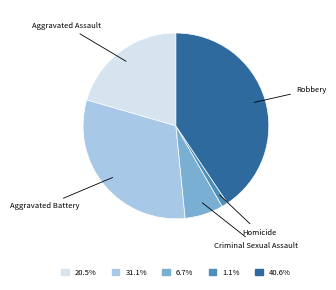

Is there any slice that represents more than half of the pie?

No